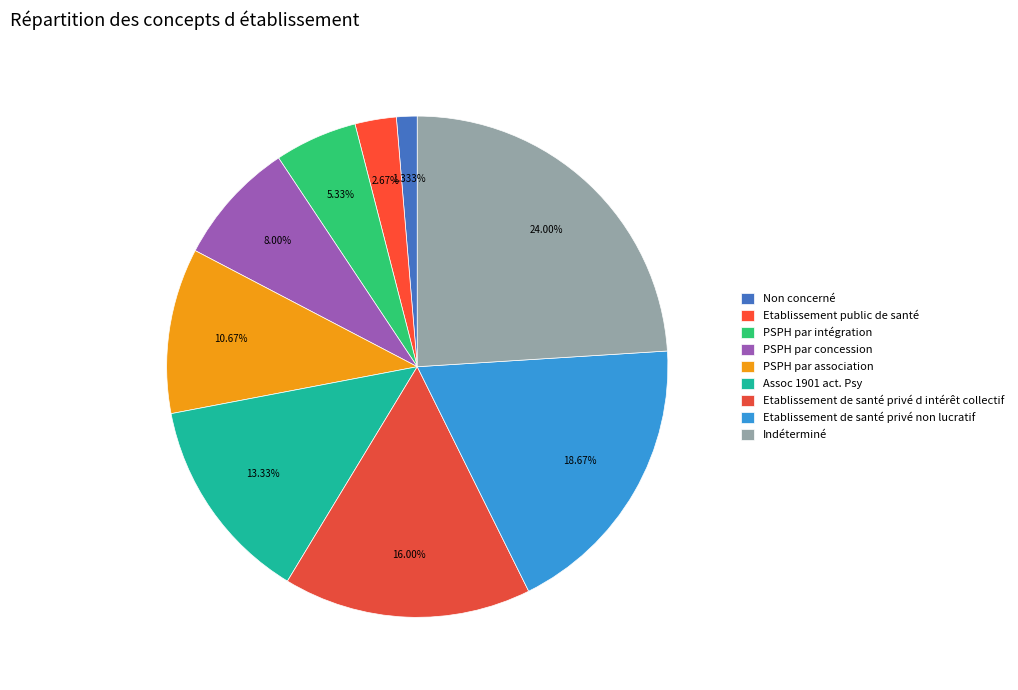

True or false: Etablissement de santé privé d intérêt collectif accounts for 10% of the total.

False